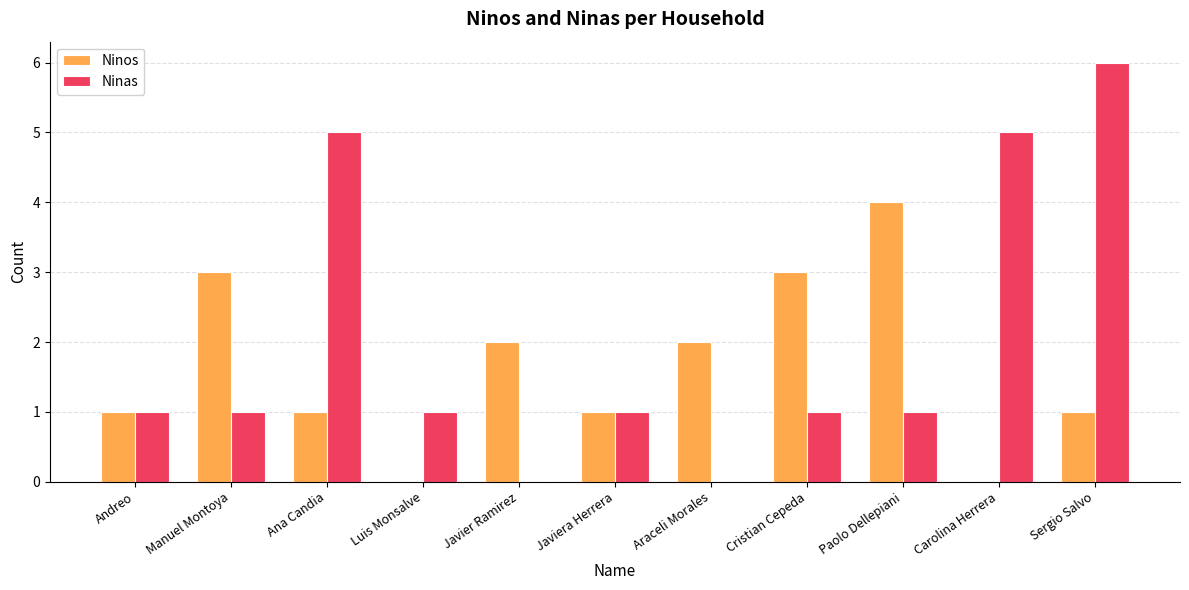

How many Ninos values are between 1 and 3?

8